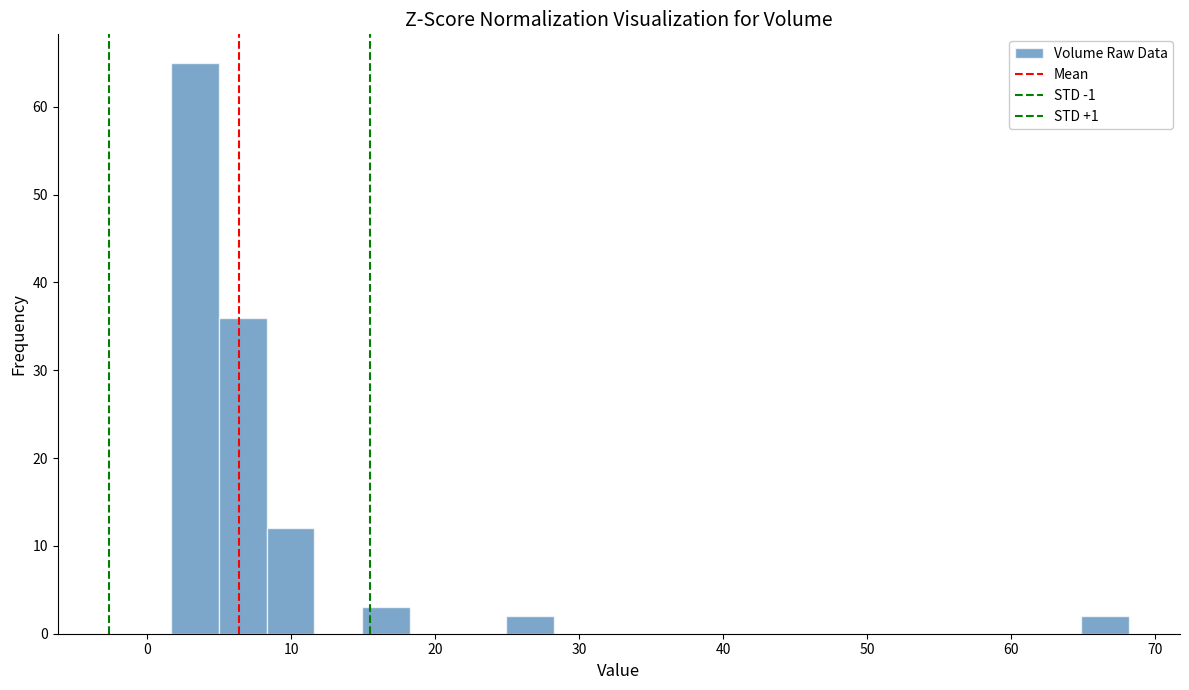

Read against the x-axis, roughly where is the centre of the tallest bar?

3